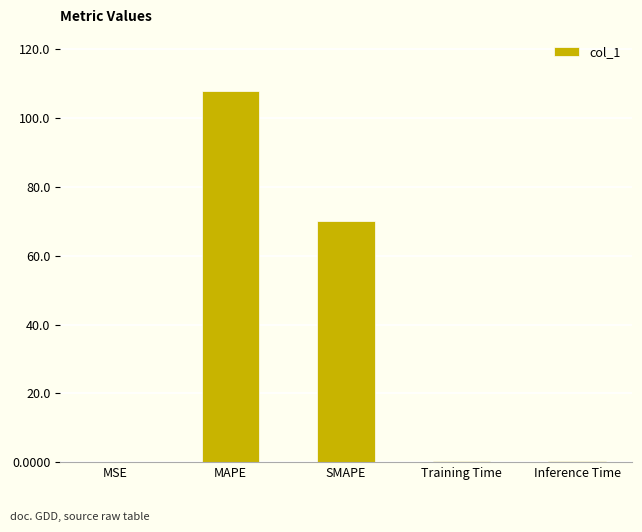

What is the sum of all values?

179.0